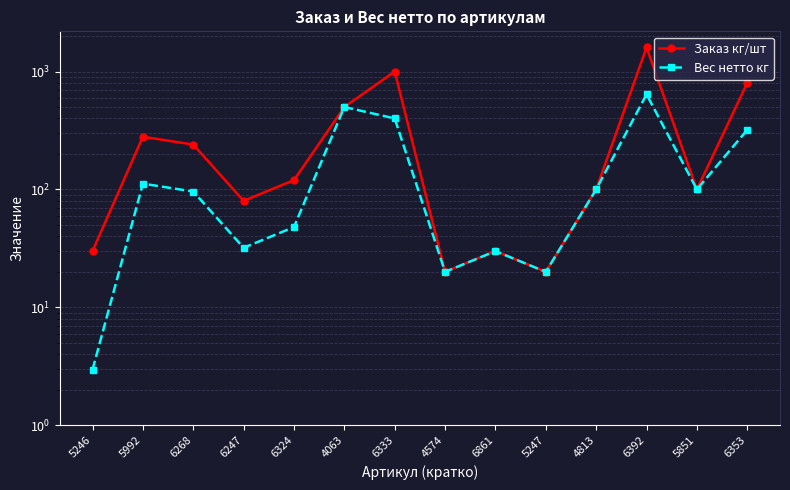

What is the label of the 9th point from the right?

4063